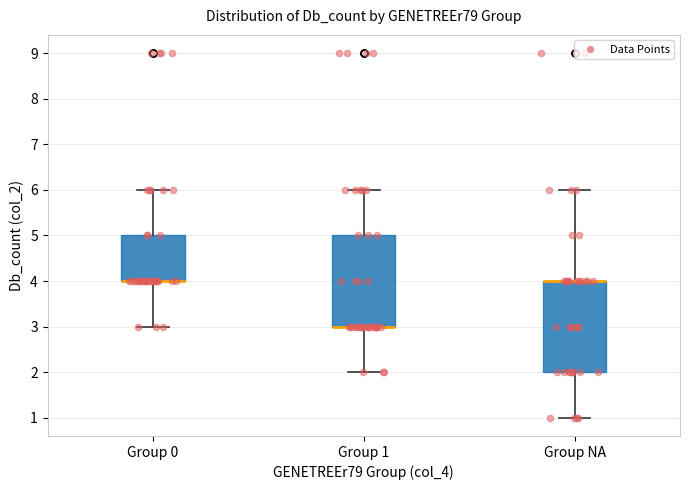

Where does the upper whisker of the box for Group 0 end on the y-axis? The values are not printed on the chart, so give them approximately, as read against the axis.

6